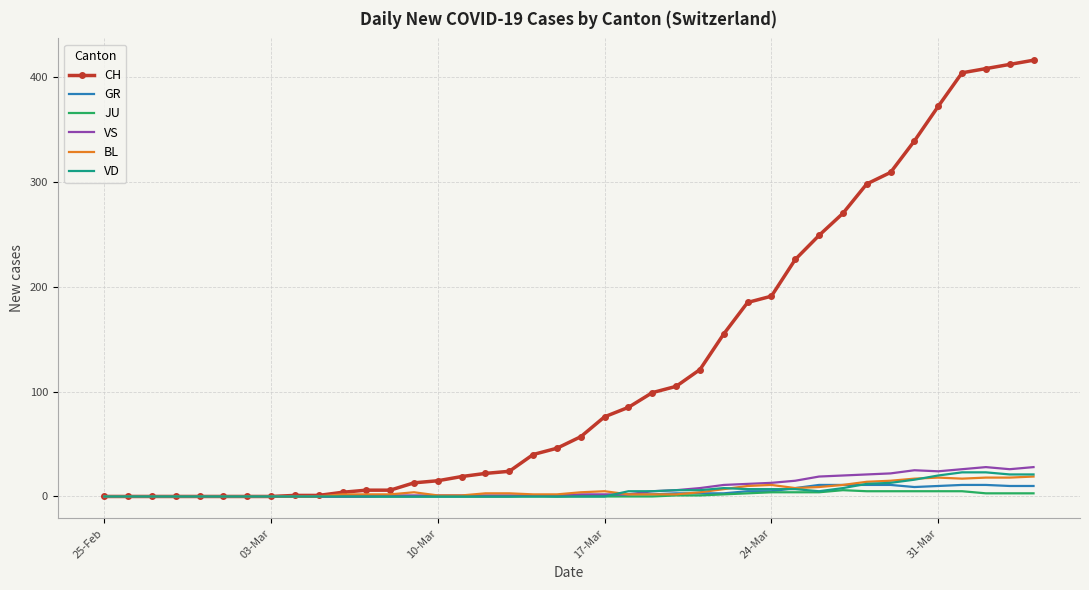

What is the greatest value displayed?

416